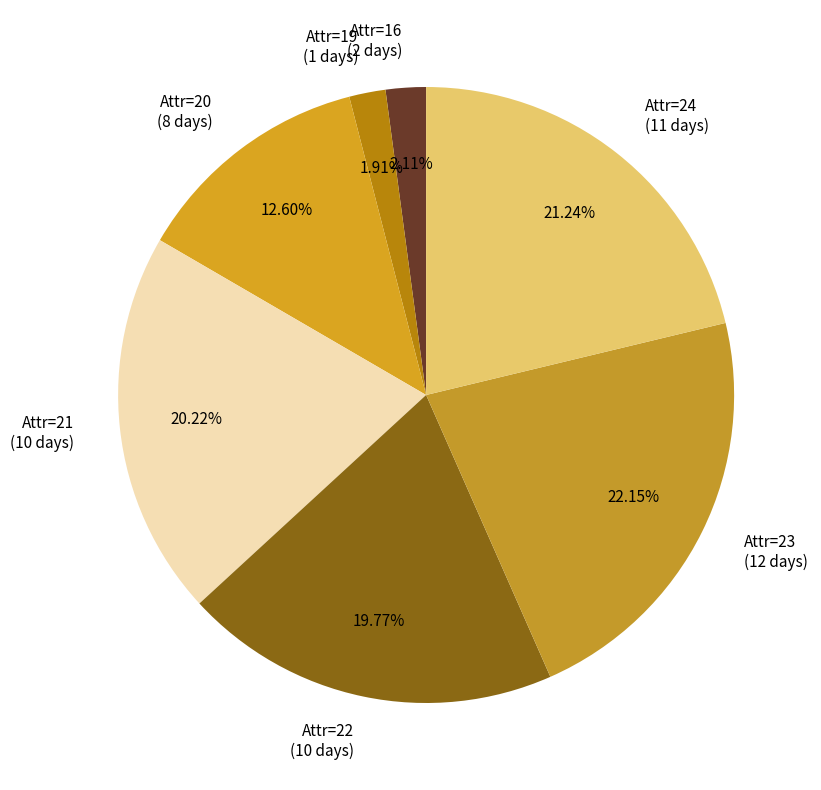

Is there a majority slice in this chart?

No